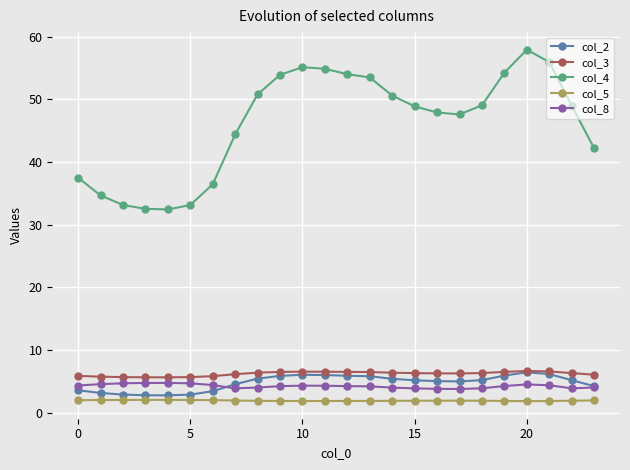

Which series has the largest total across all categories?

col_4